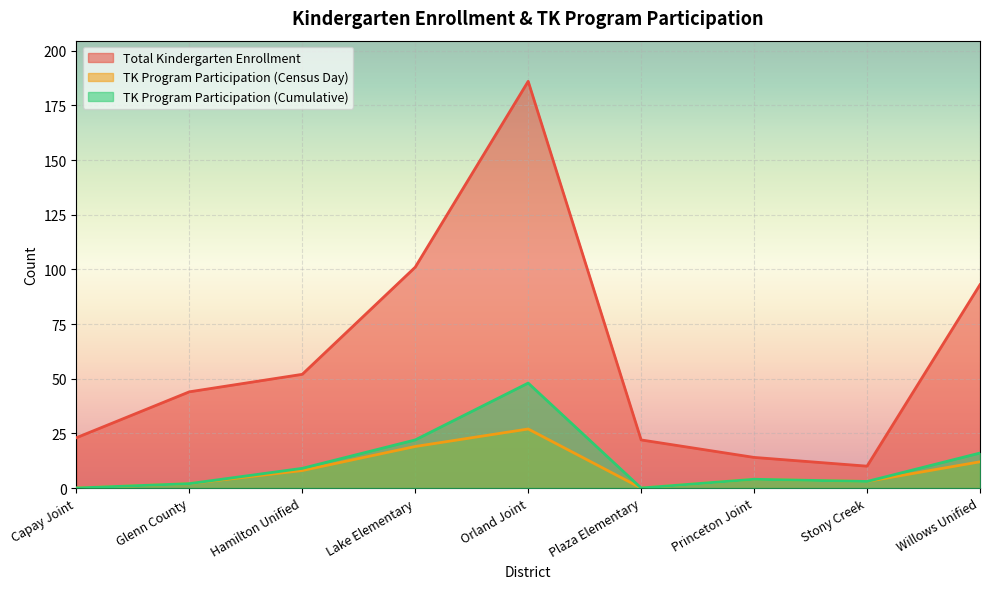

Which label corresponds to the largest value in the chart?

Orland Joint